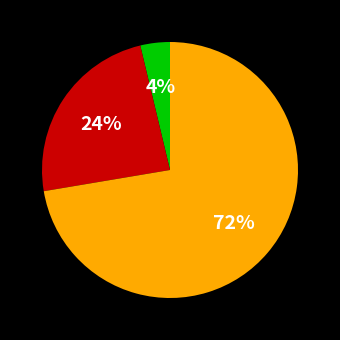

Is there a majority slice in this chart?

Yes